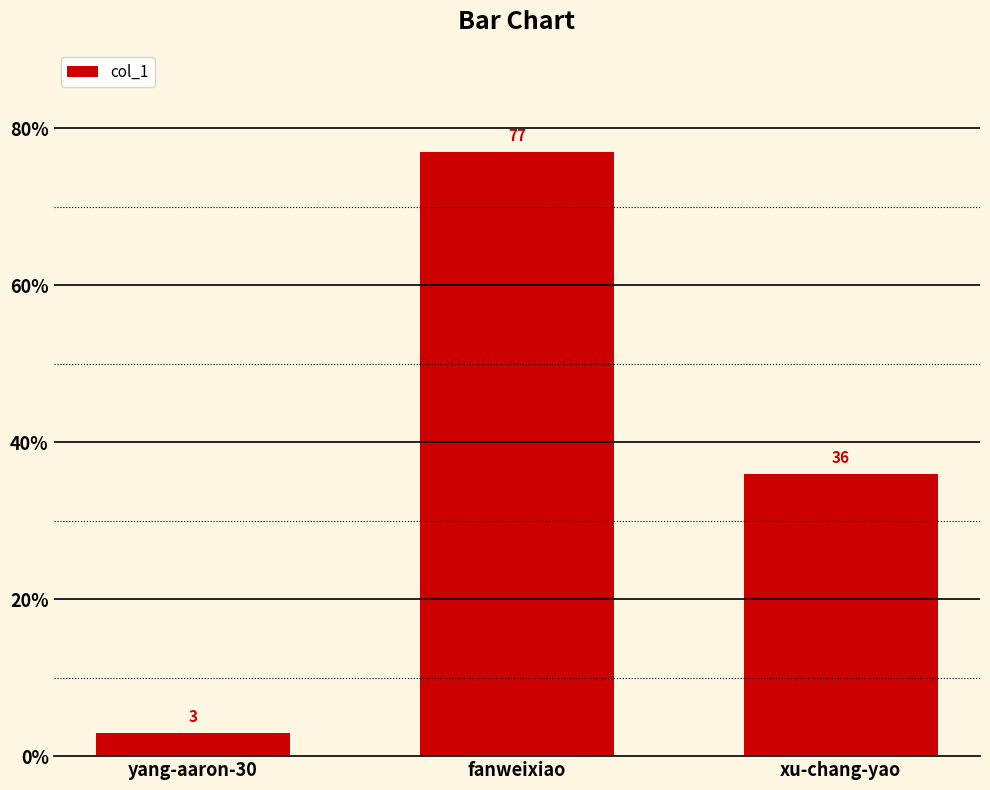

What is the value of the 2nd bar from the left?

77